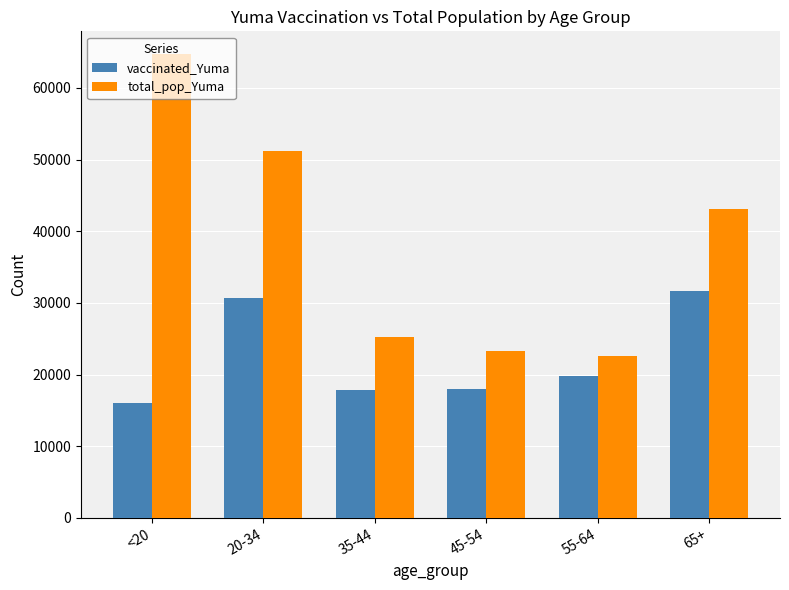

Is the value of vaccinated_Yuma at 45-54 greater than the value of total_pop_Yuma at 55-64?

No